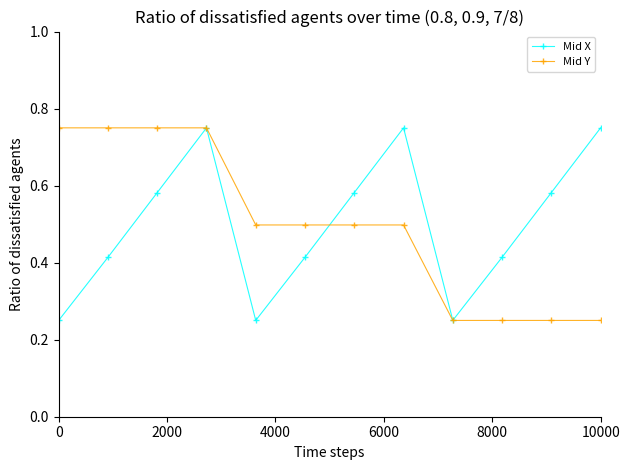

At how many categories does at least one series exceed 0?

12